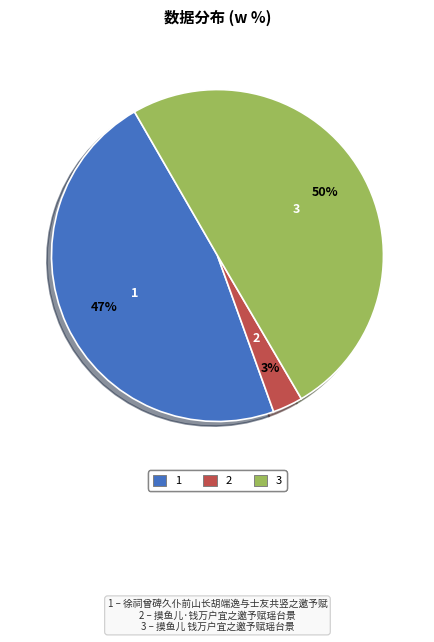

To the nearest percent, what is the average slice percentage?

33%